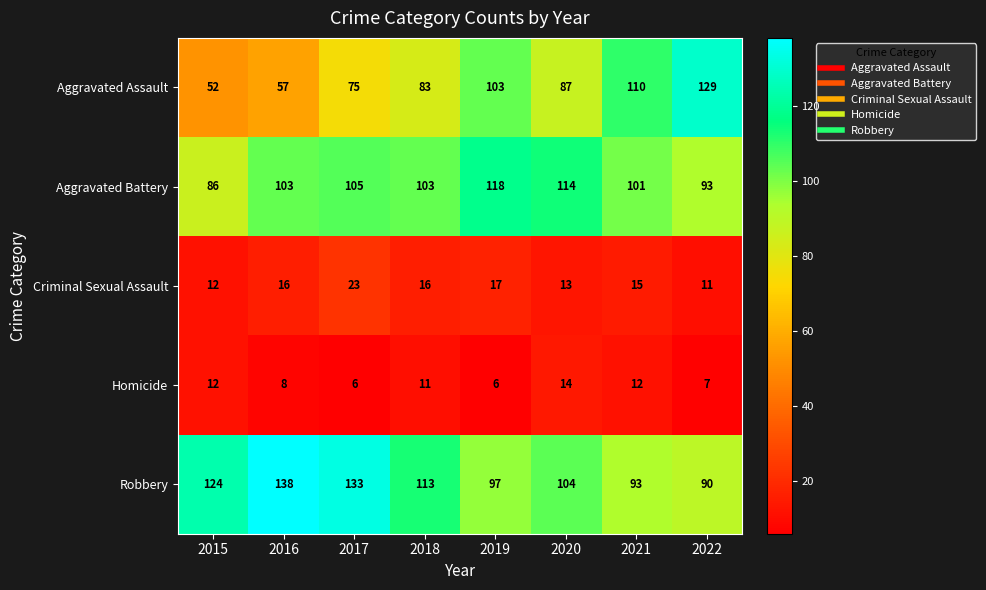

At which category is the sum across all series the highest?

2017